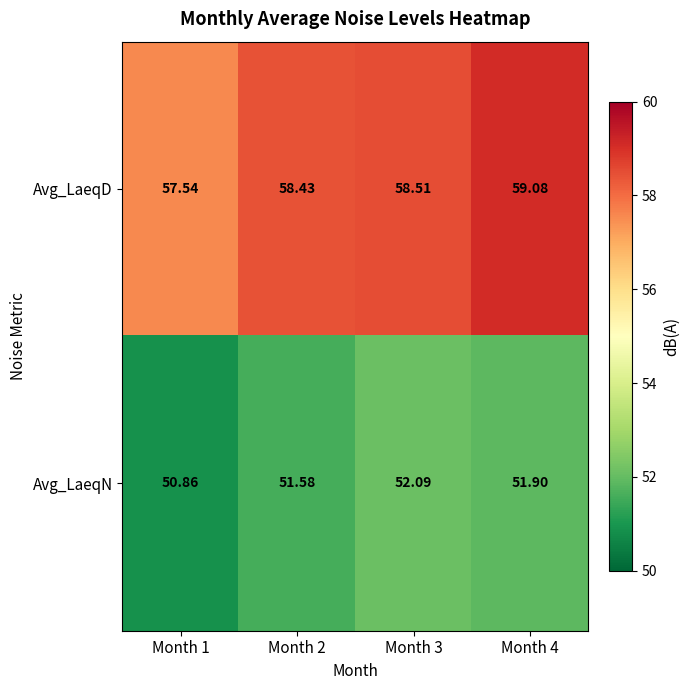

Is the value of Avg_LaeqN at Month 3 greater than the value of Avg_LaeqD at Month 4?

No